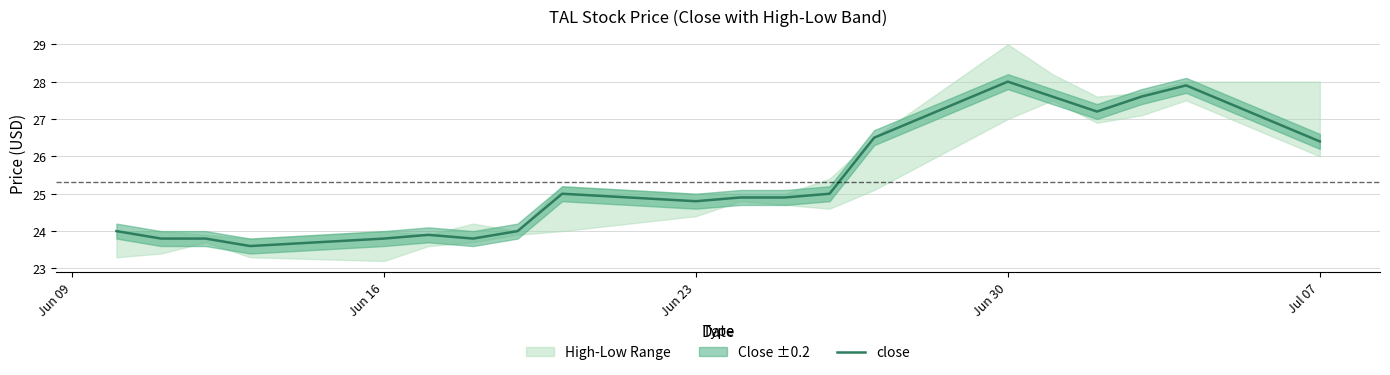

Reading left to right, what are all the values shown in this chart?

24.0	23.8	23.8	23.6	23.8	23.9	23.8	24.0	25.0	24.8	24.9	24.9	25.0	26.5	28.0	27.6	27.2	27.6	27.9	26.4